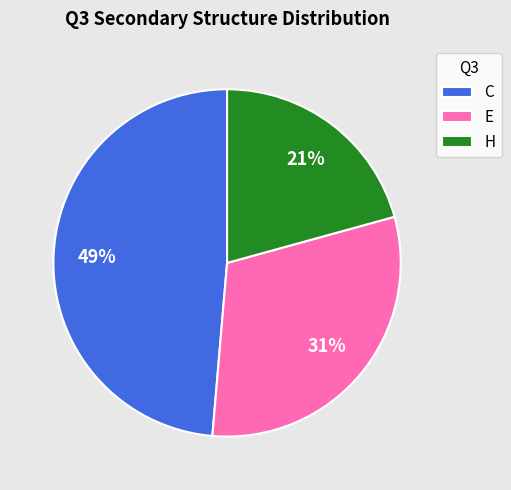

Which category has the smallest portion of the pie?

H